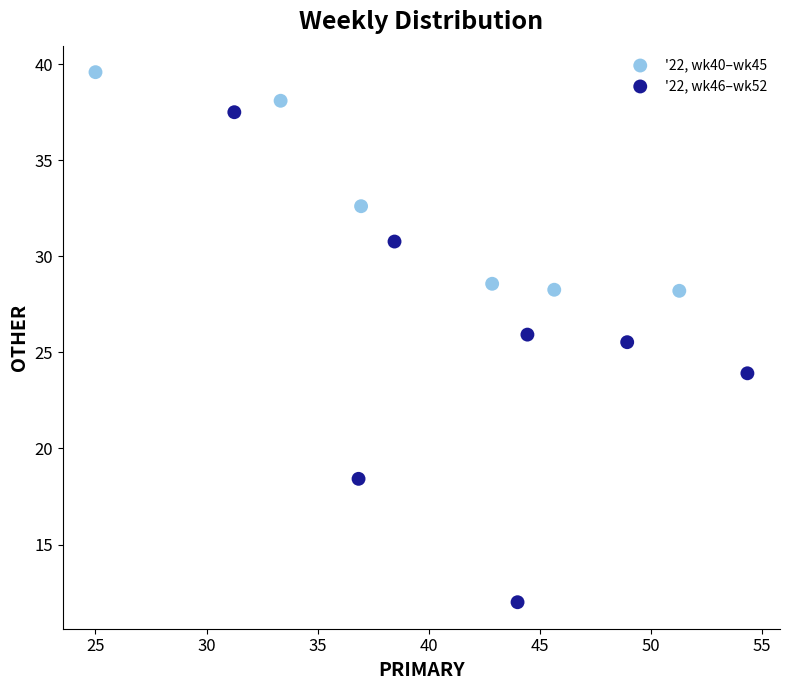

Which series has the widest spread of Y values?

'22, wk46–wk52